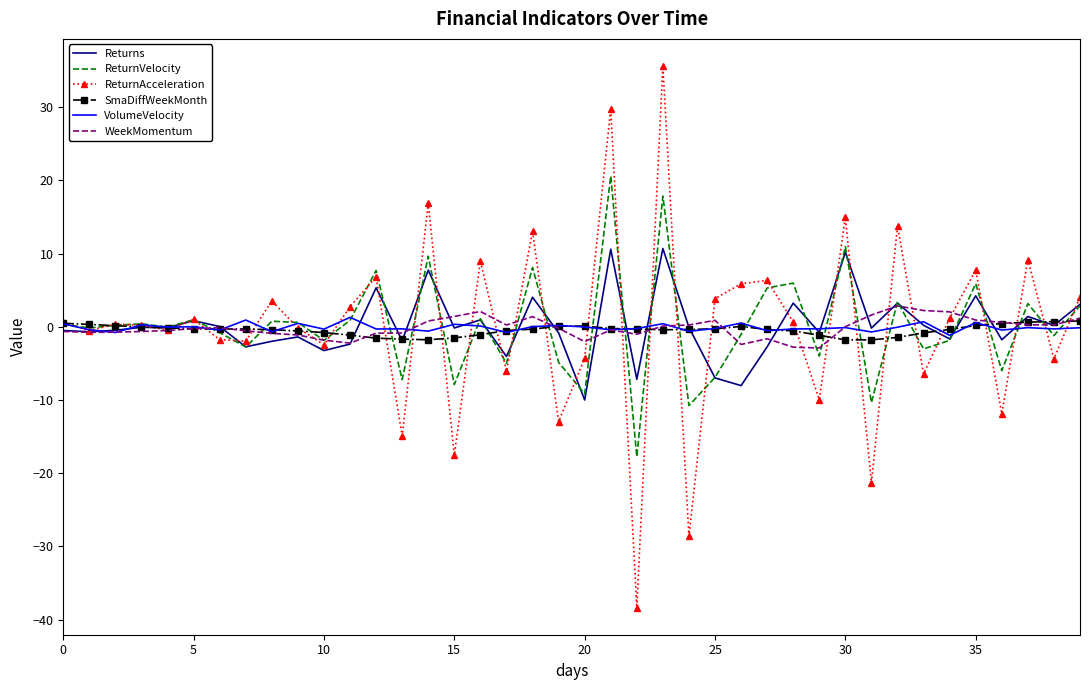

What is the greatest value displayed?

35.6